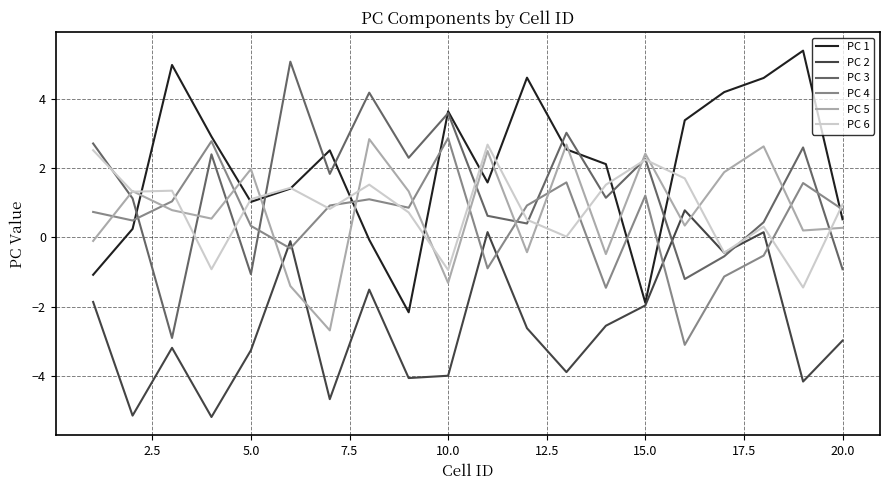

True or false: PC 4 and PC 2 intersect in this chart.

True